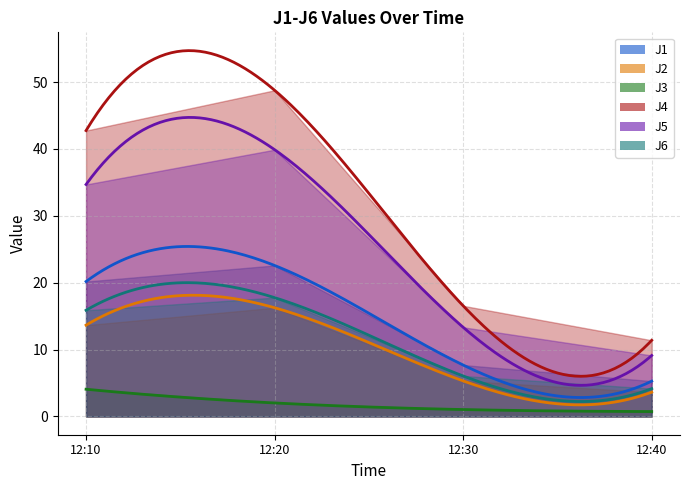

What position from the left is 2024-02-08 12:10:00?

1